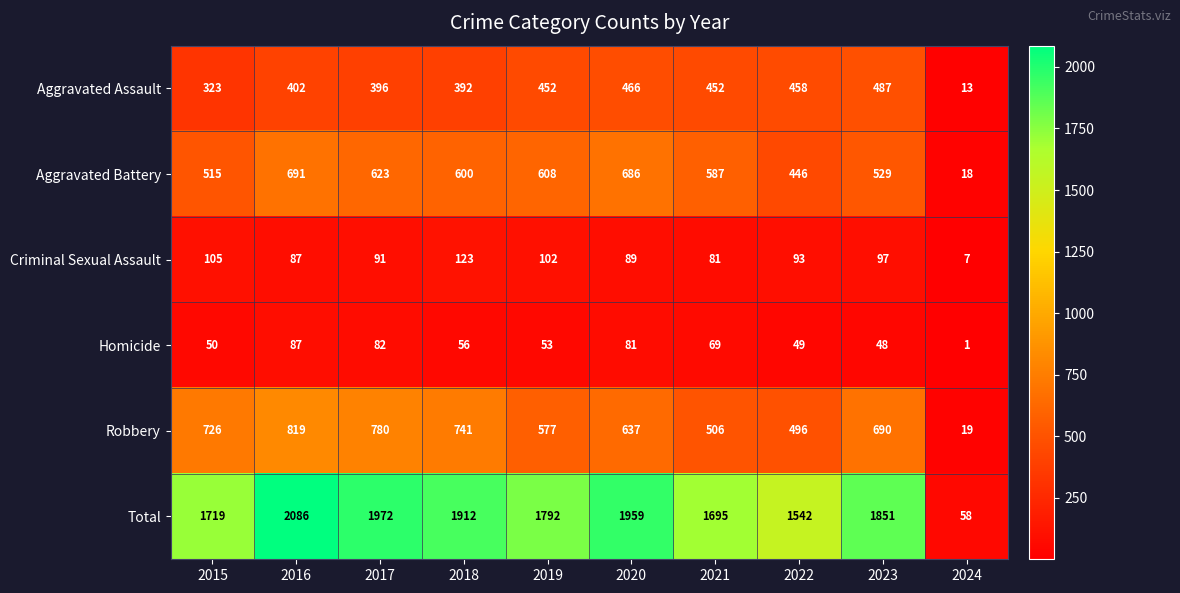

What is the difference between the second highest and minimum values in the Total series?

1914